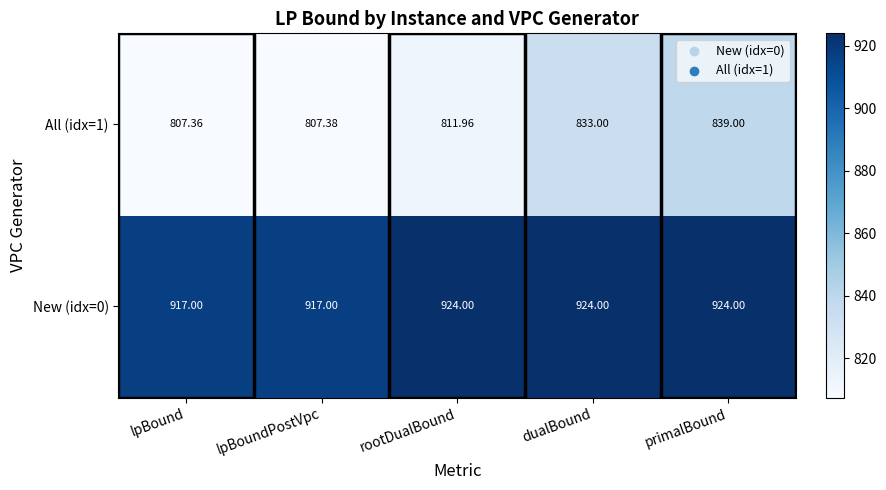

At which category does the chart reach its minimum across all series?

lpBound